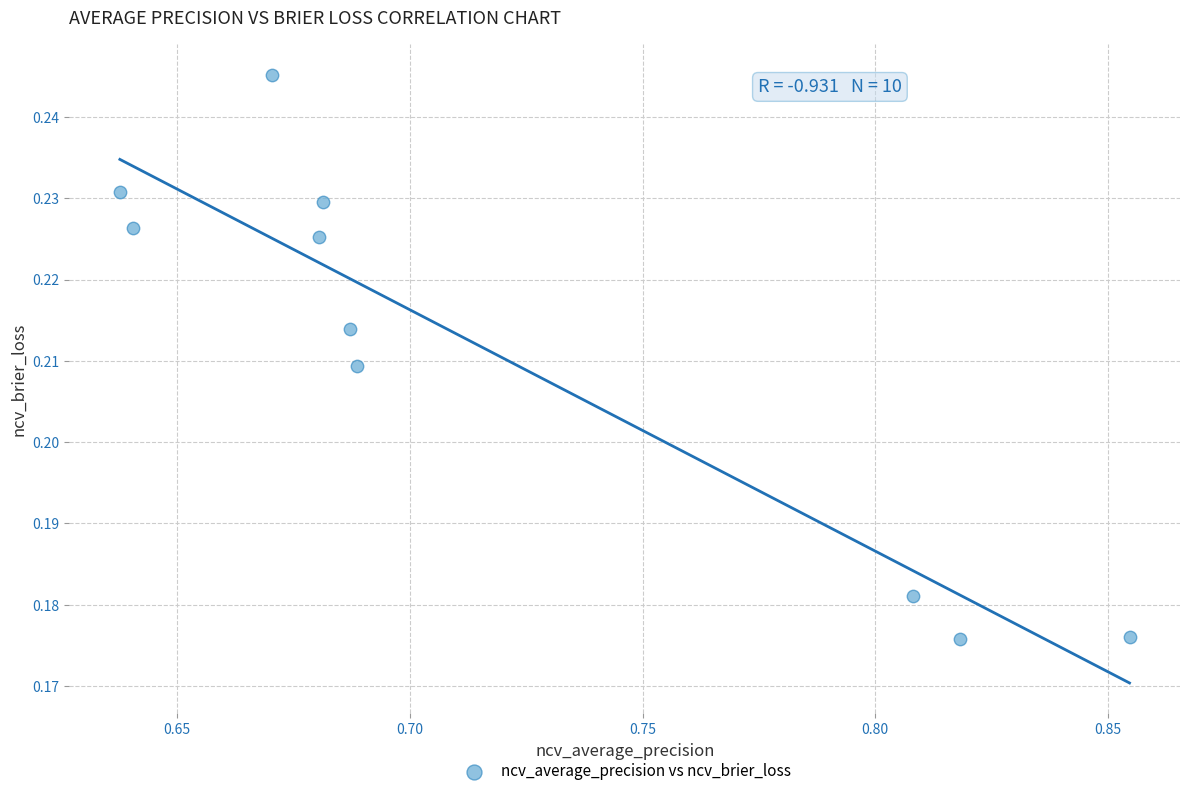

What is the average X value?

0.7